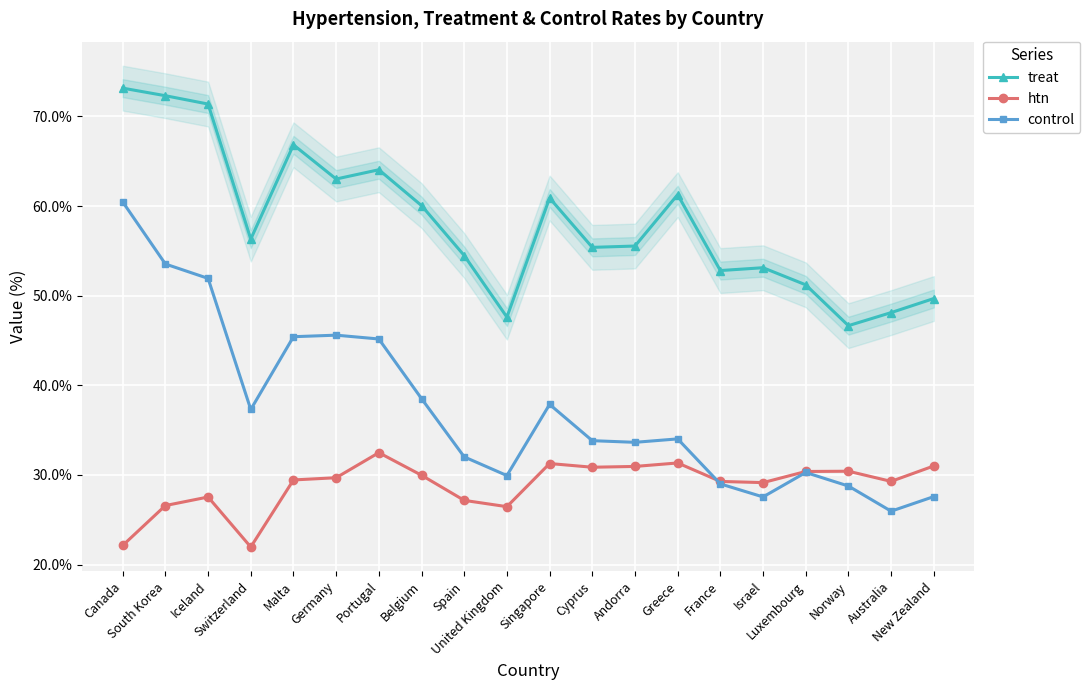

Rank the series at Portugal from lowest to highest value.

htn, control, treat